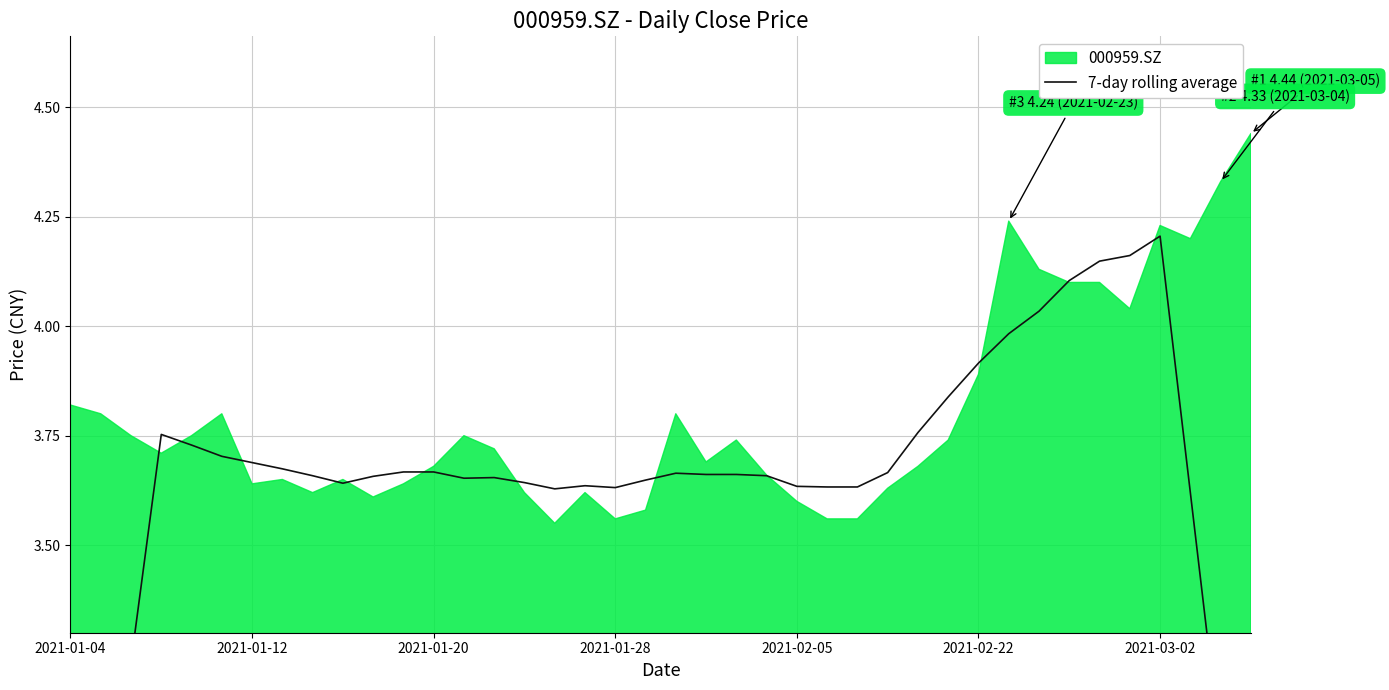

The chart shows a value of 3.7 at 23. True or false?

True